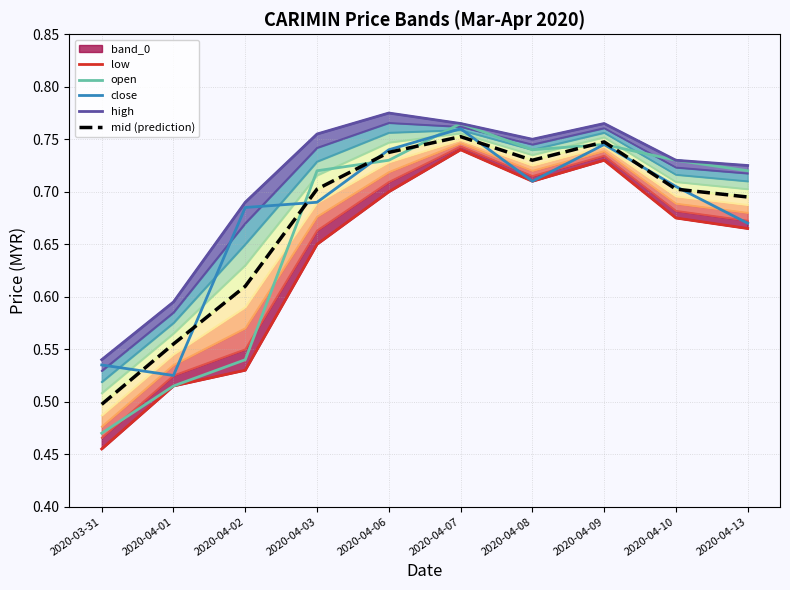

The value of low at 2020-04-10 is 0.2. True or false?

False